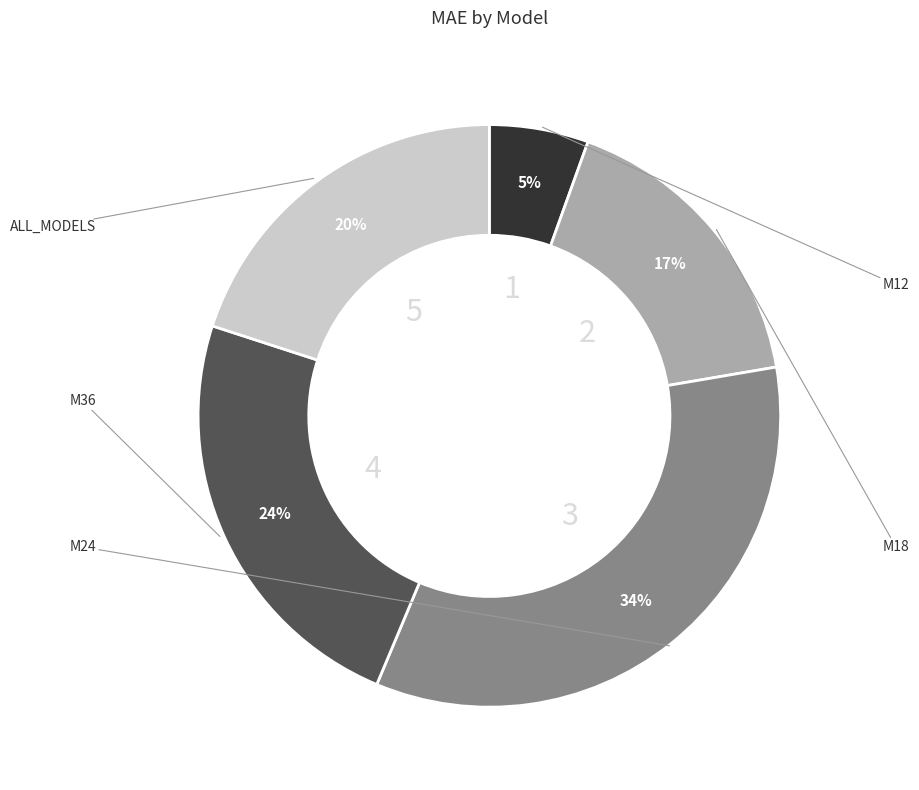

Is there a majority slice in this chart?

No